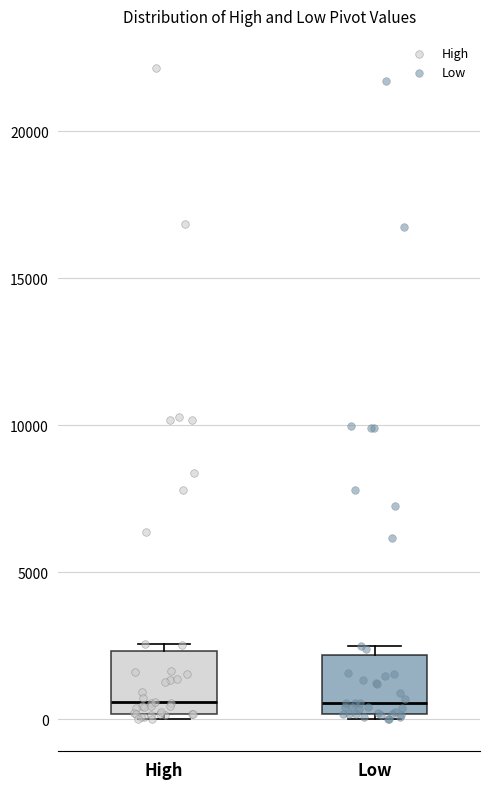

Where is the upper edge of the box for High on the y-axis? The values are not printed on the chart, so give them approximately, as read against the axis.

2500